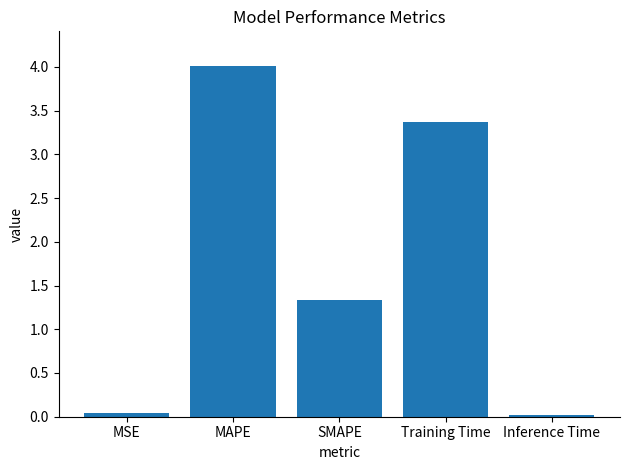

What is the approximate value at SMAPE?

1.3